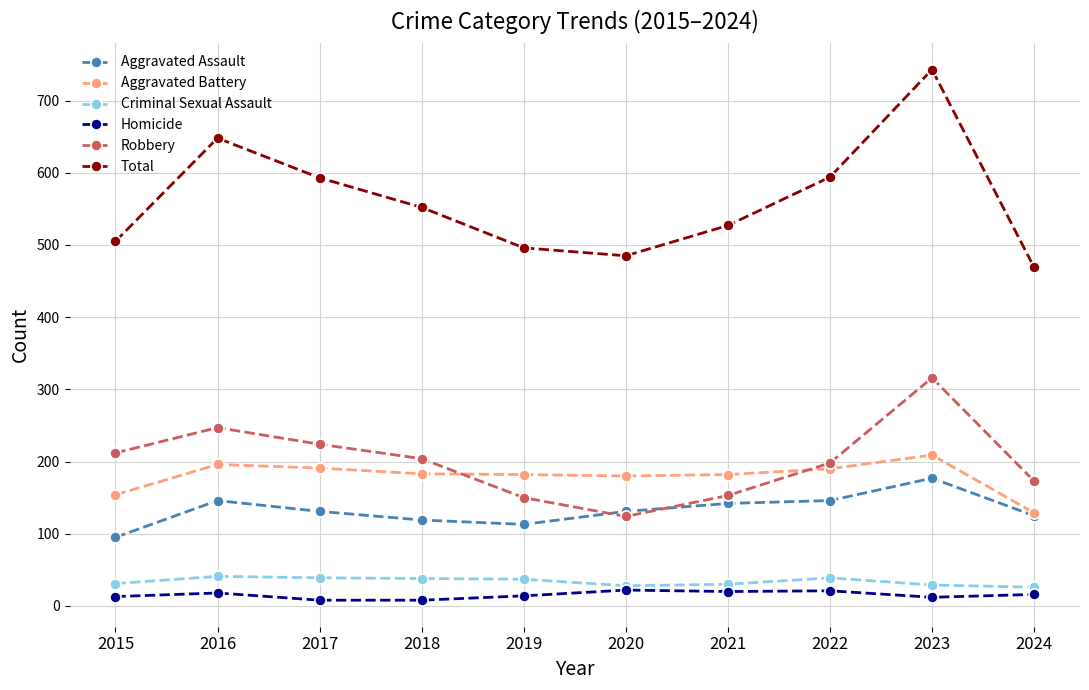

Rank the series by their maximum value, from lowest to highest.

Homicide, Criminal Sexual Assault, Aggravated Assault, Aggravated Battery, Robbery, Total